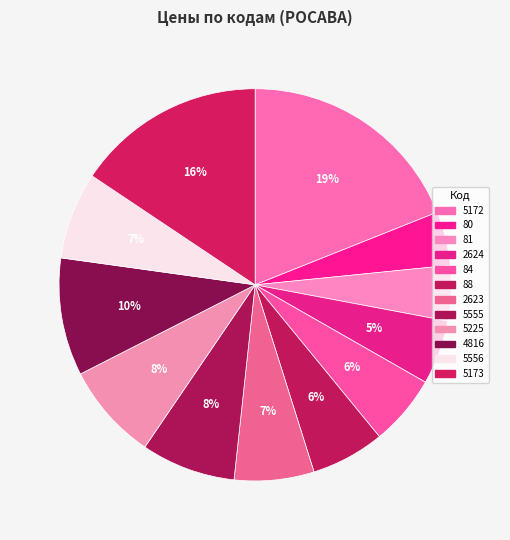

How many segments does this pie chart have?

12